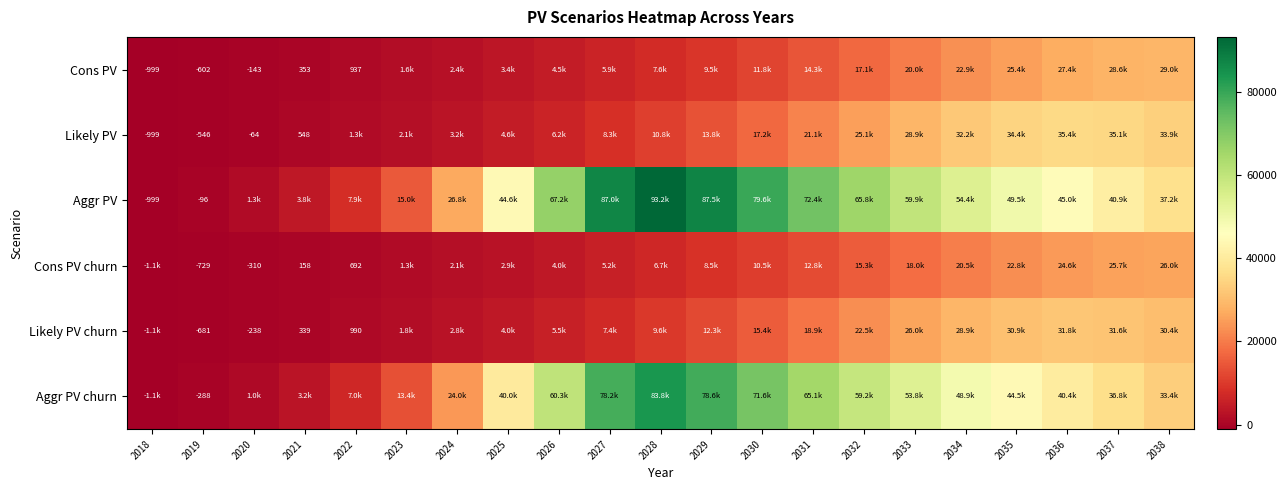

Is the value of Aggr PV at 2019 greater than the value of Aggr PV churn at 2019?

Yes